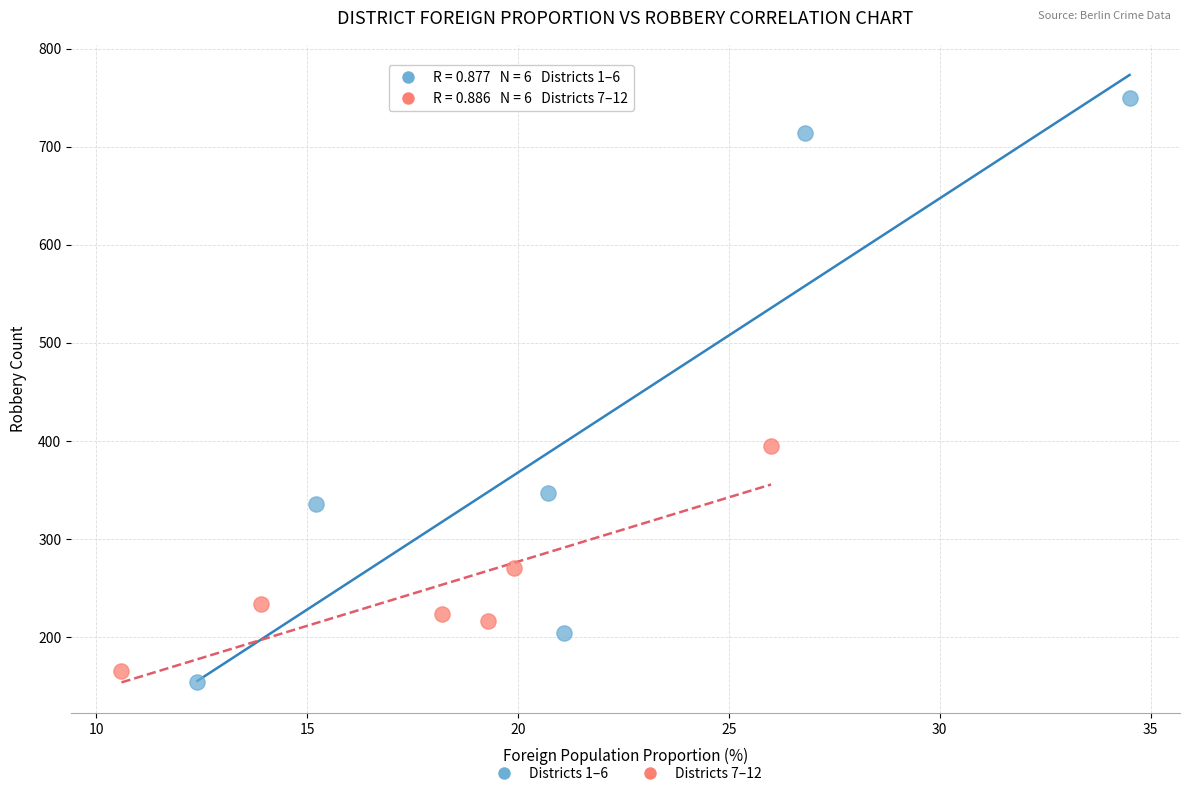

Which series contains the highest Y value?

Districts 1–6